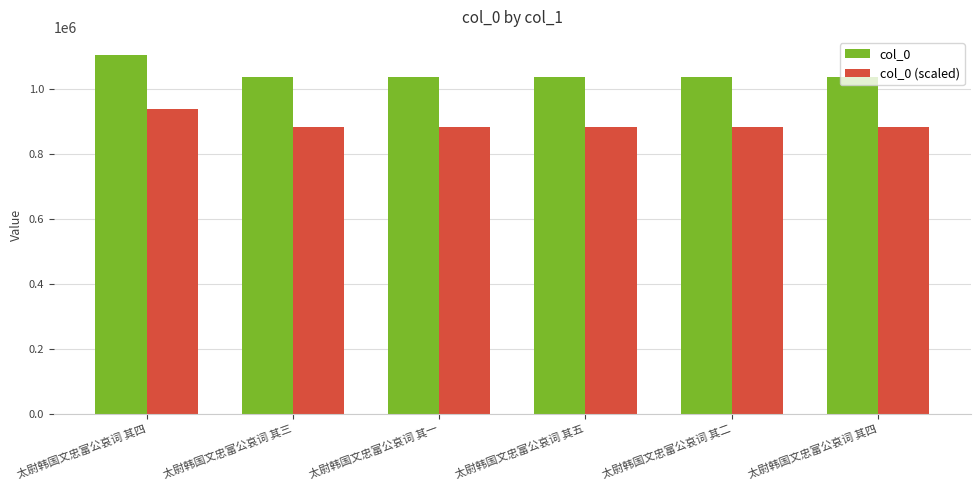

What are all the series names shown in the legend?

col_0, col_0 (scaled)